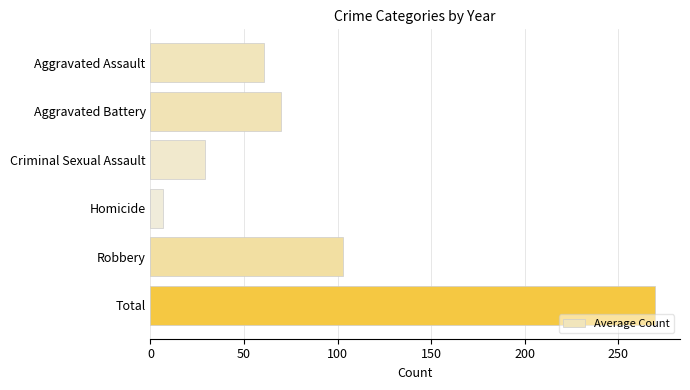

What is the ratio of the value at Aggravated Assault to the value at Robbery?

0.6